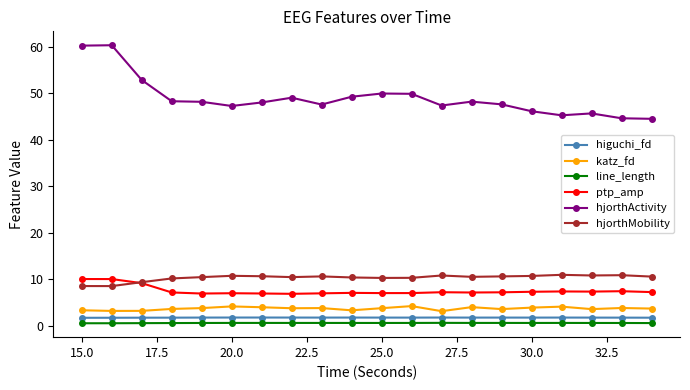

What is the value of the ptp_amp point at the 9th from the left?

7.0